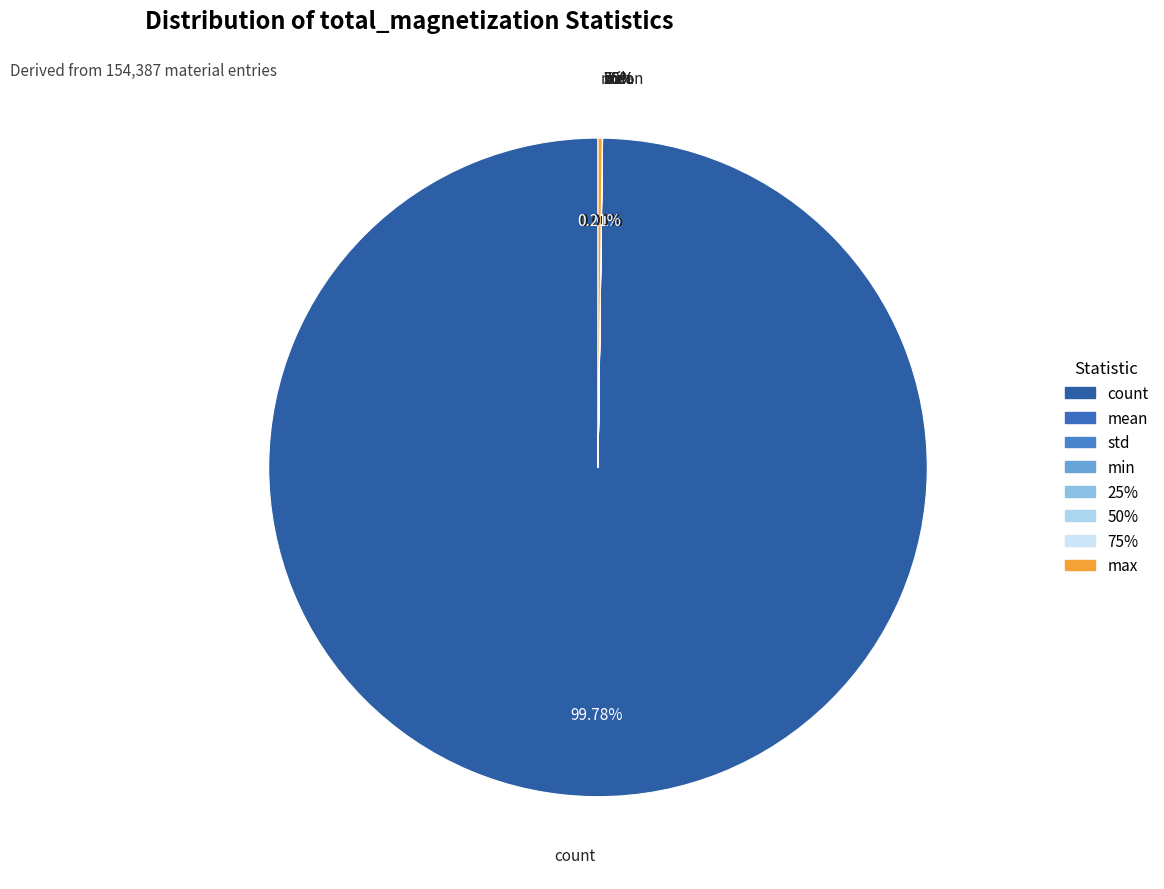

To the nearest percent, what is the difference between the largest and smallest slice percentages?

100%